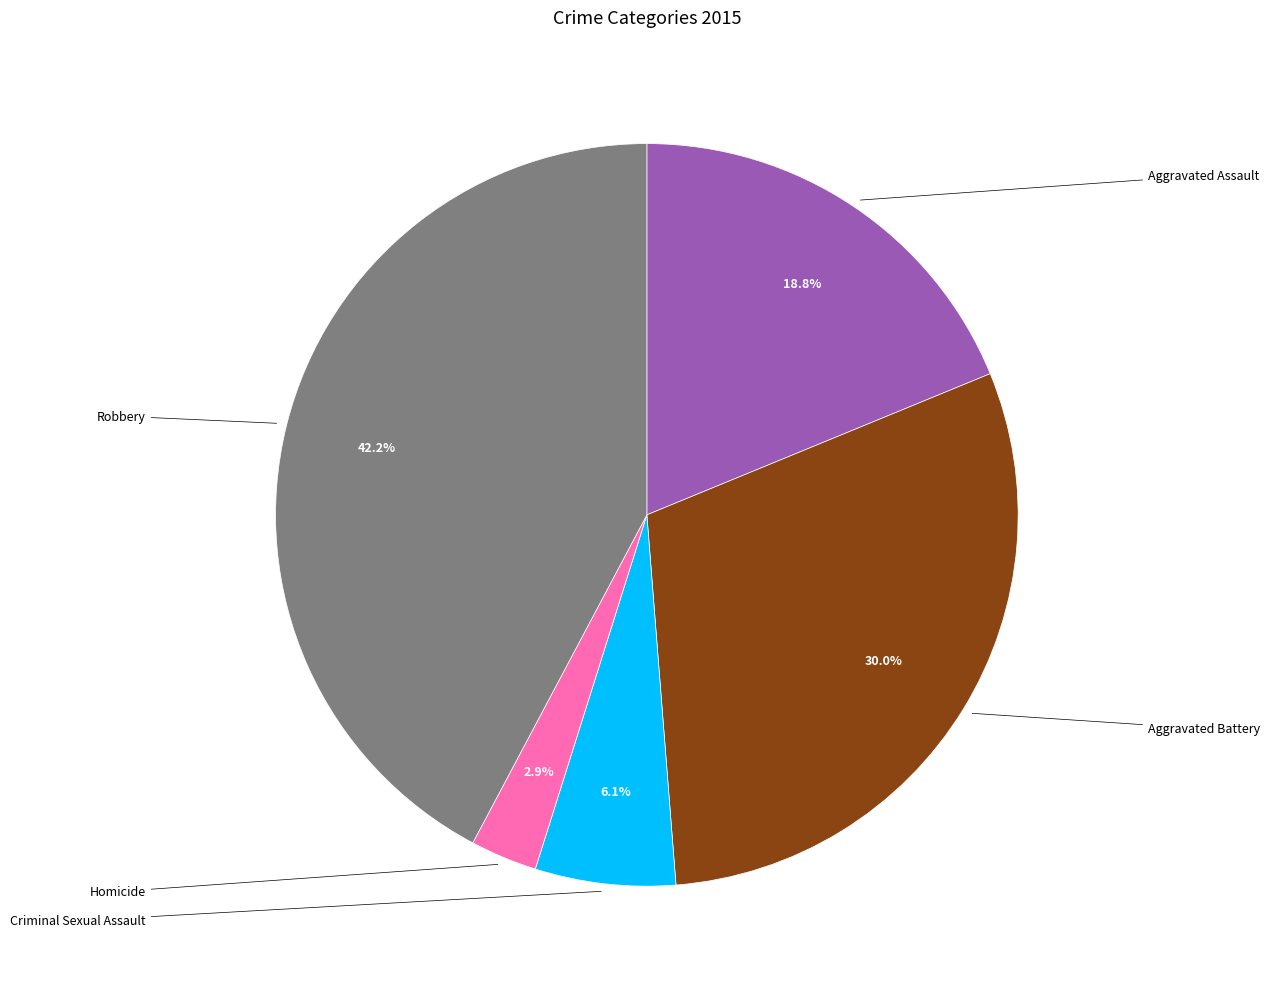

Is there a majority slice in this chart?

No